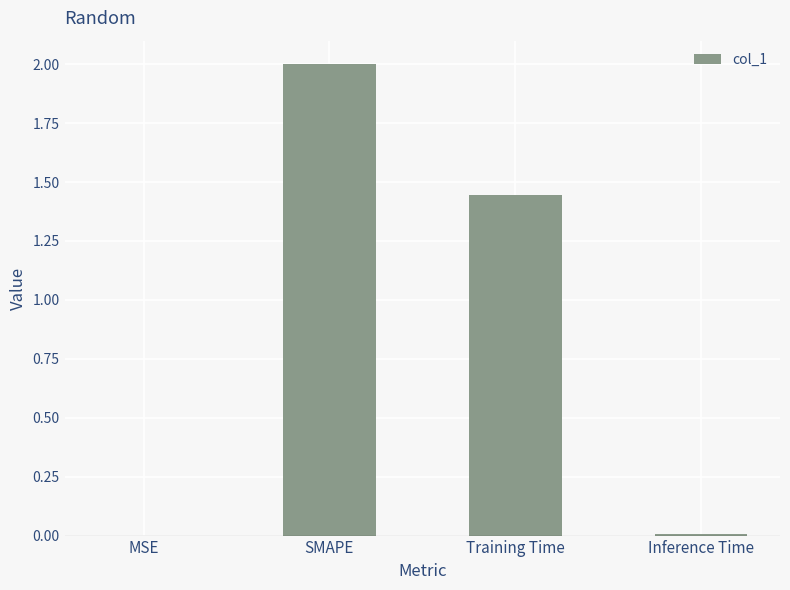

Which has a higher value, Inference Time or Training Time?

Training Time